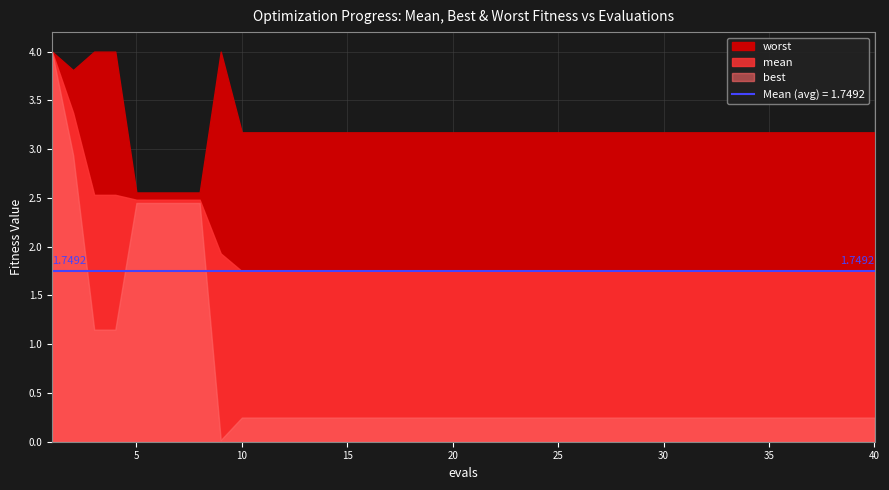

How many categories are shown in the chart?

40